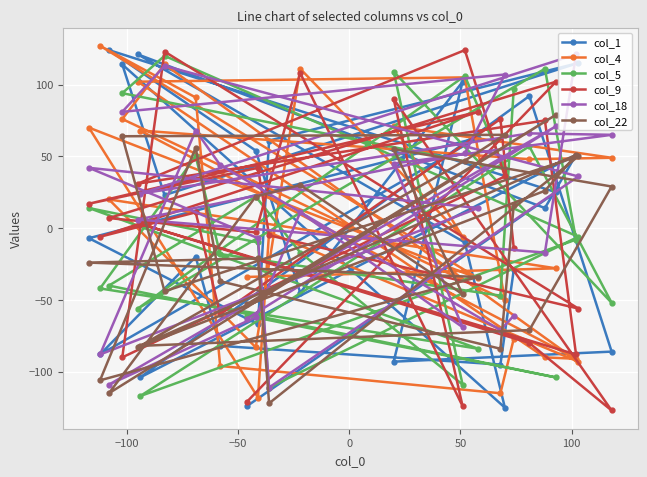

What is the minimum value shown in the chart?

-127